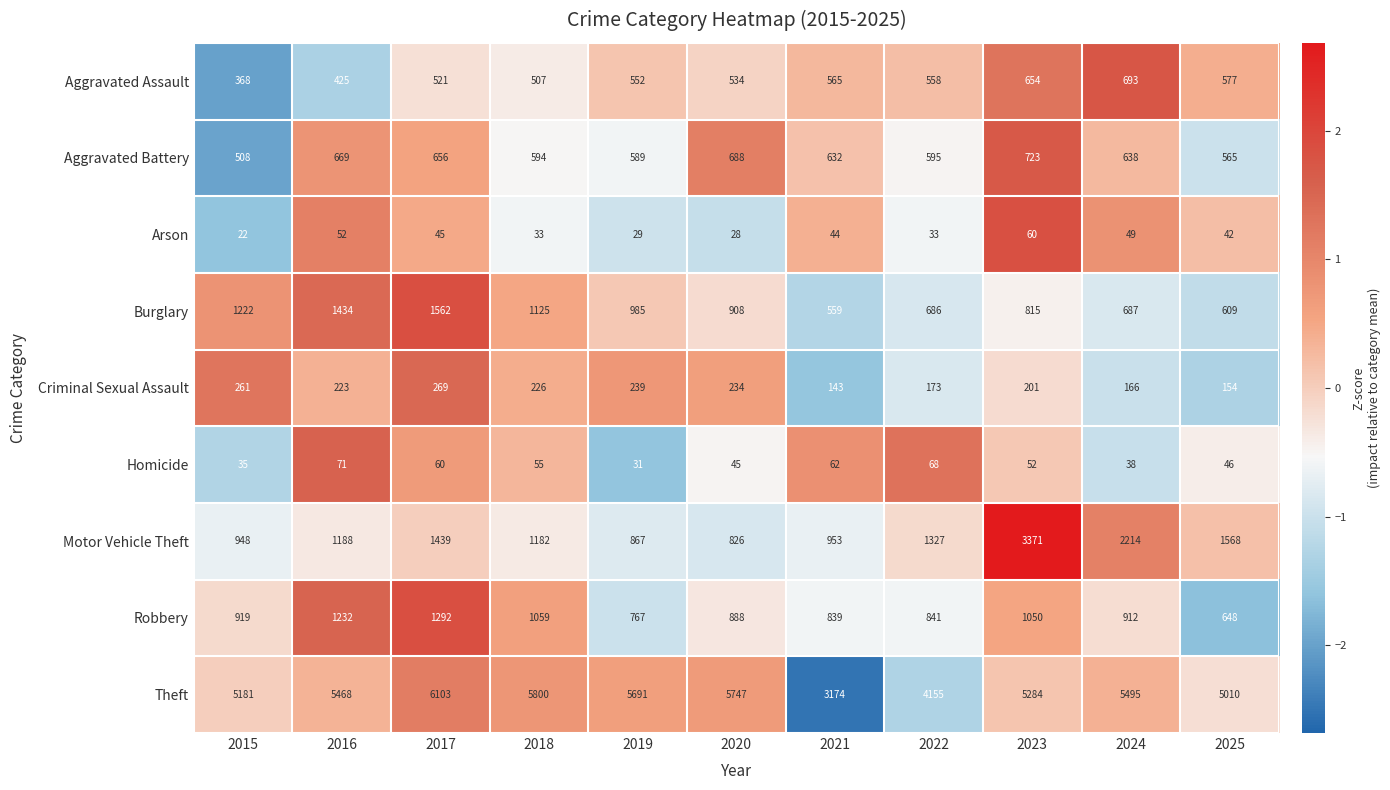

The value of Burglary at 2017 is 1562. True or false?

True